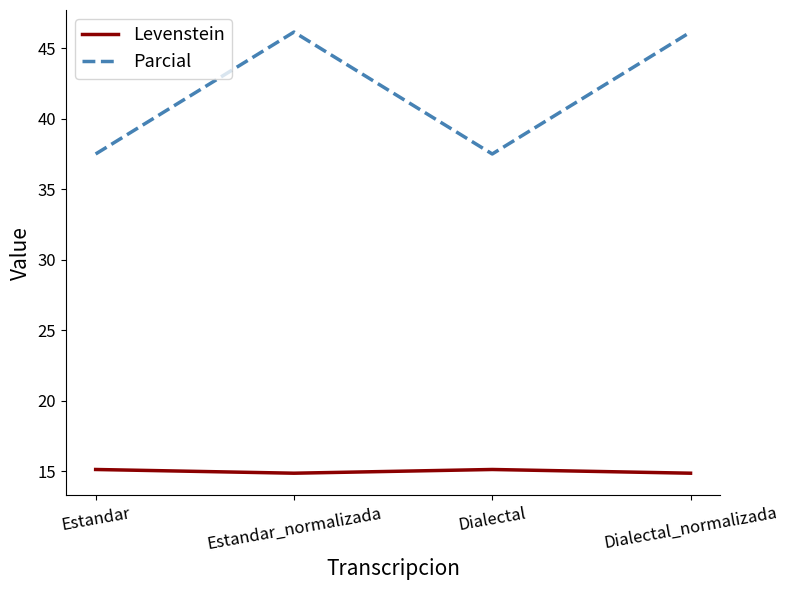

Where is the first local maximum for Parcial?

Estandar_normalizada